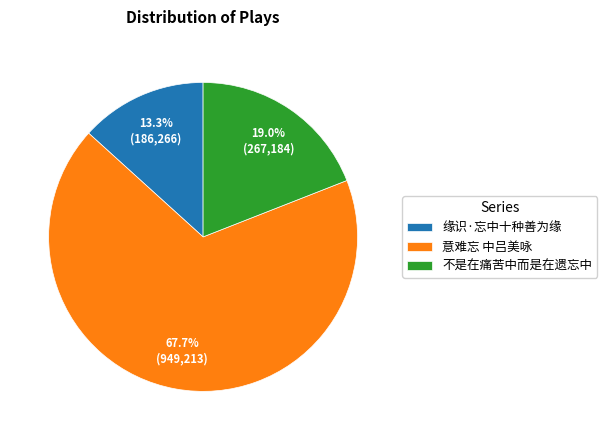

The 缘识·忘中十种善为缘 slice represents 4% of the pie. True or false?

False